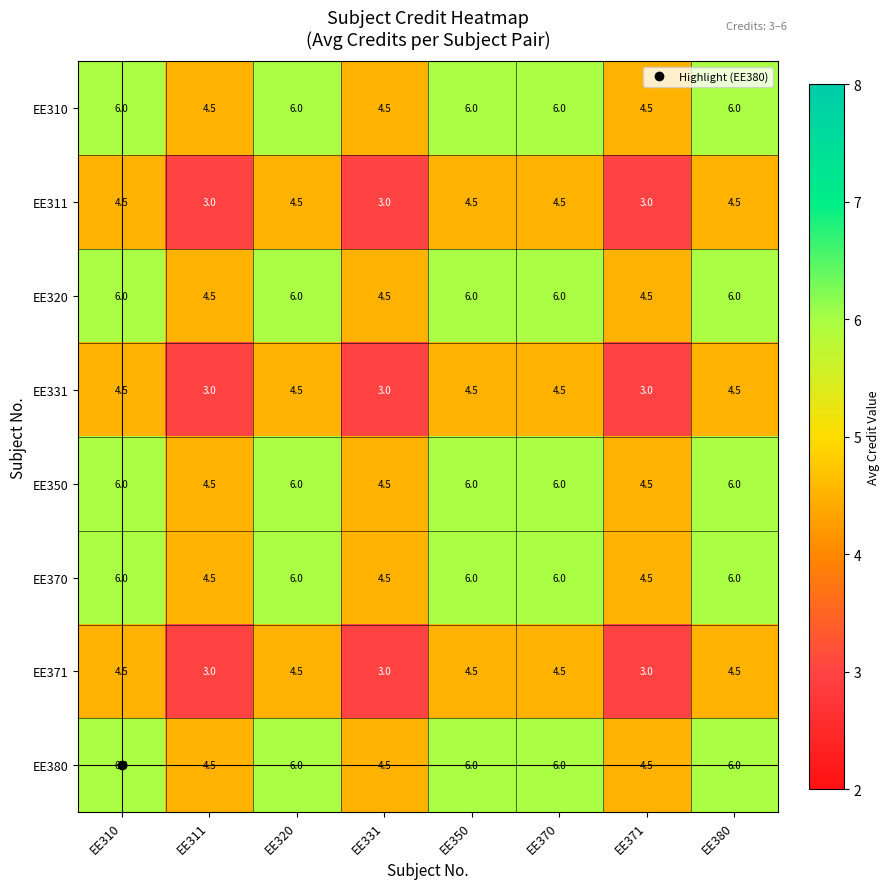

True or false: EE370 has a value of 2.2 at EE331.

False